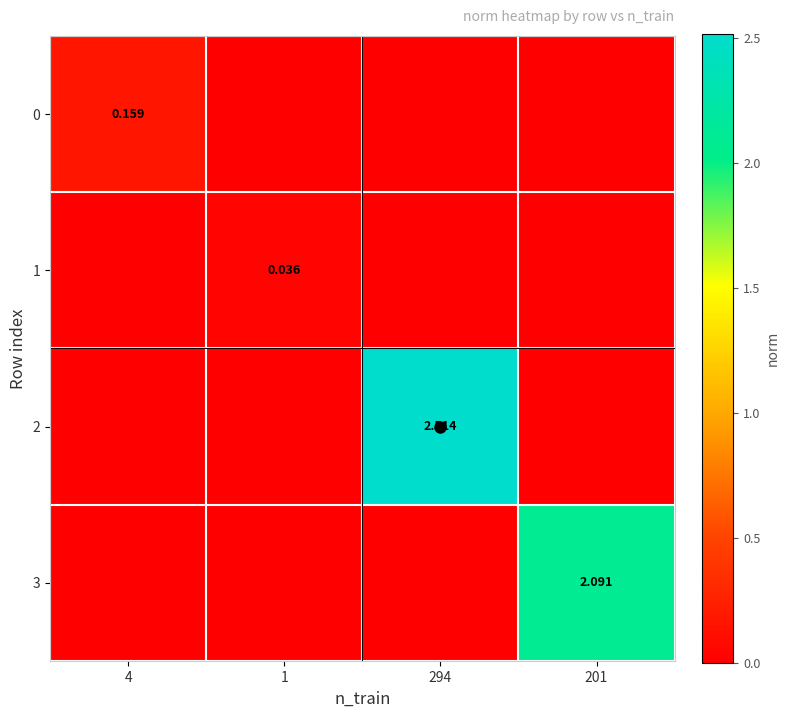

How many categories are shown in the chart?

4